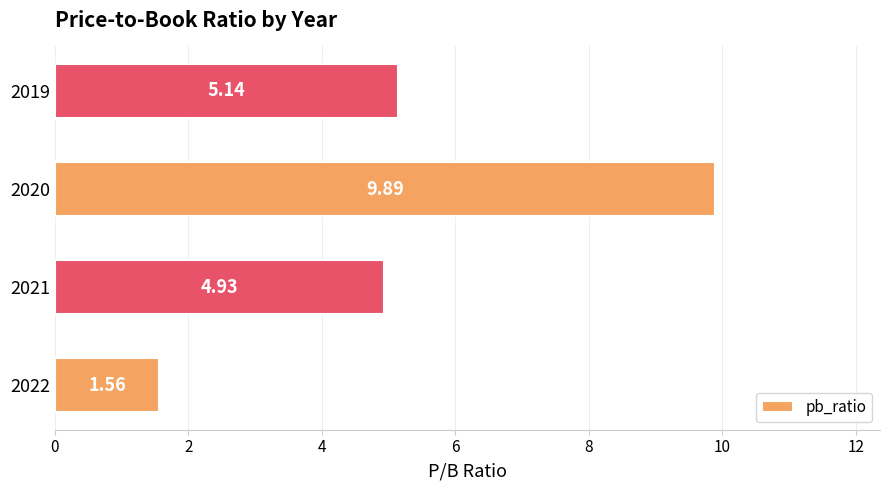

What is the greatest value displayed?

9.9